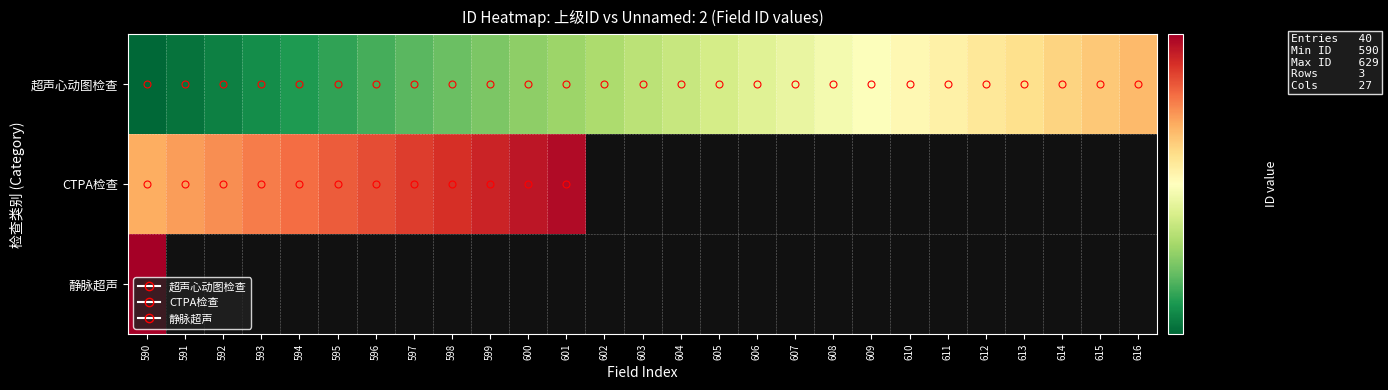

Which series changed the most between 599 and 613?

超声心动图检查